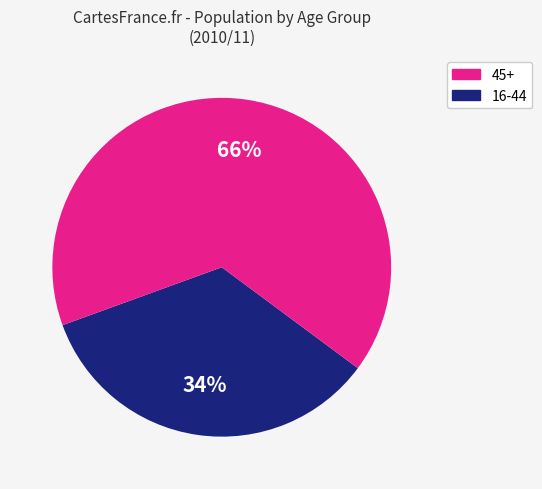

To the nearest percent, what is the average slice percentage?

50%